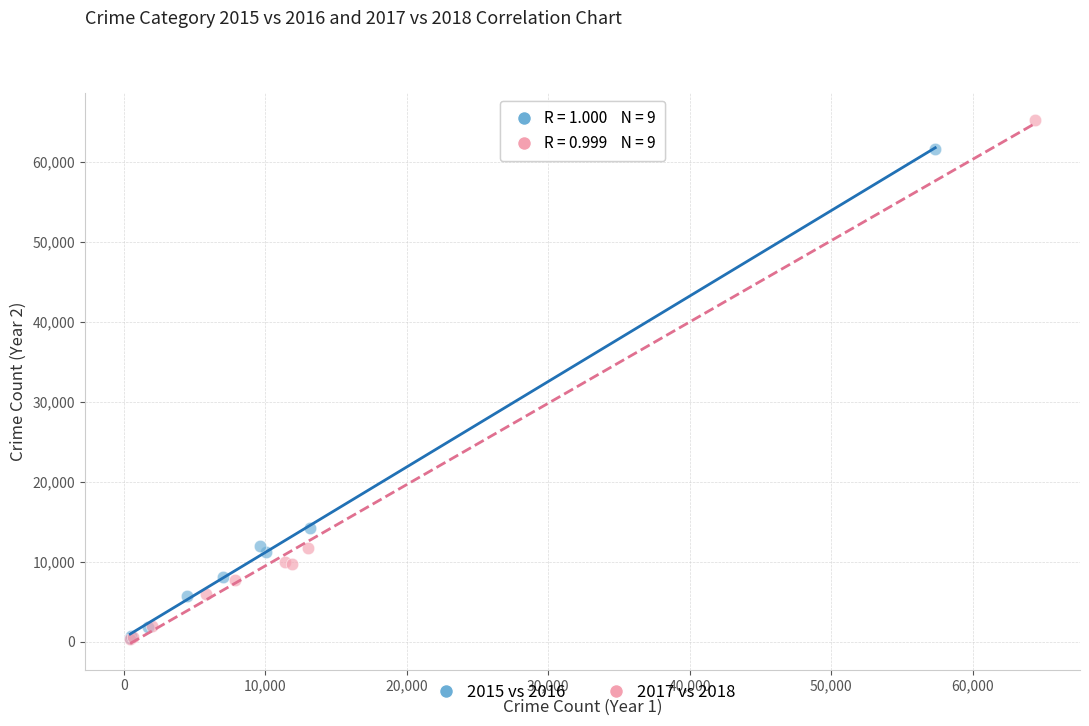

Which series contains the highest Y value?

2017 vs 2018